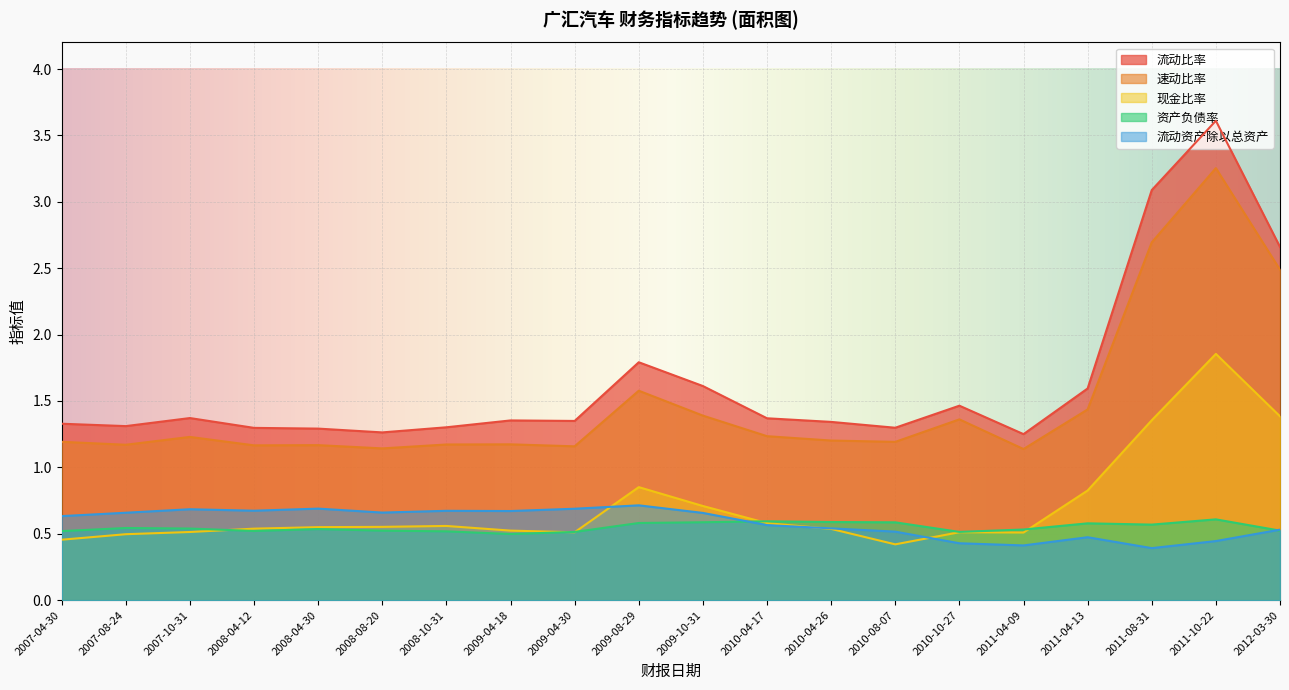

Rank the series by their maximum value, from lowest to highest.

资产负债率, 流动资产除以总资产, 现金比率, 速动比率, 流动比率